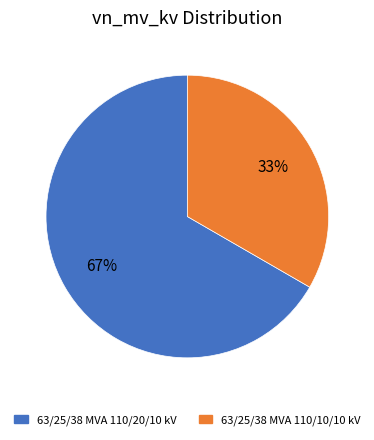

Between 63/25/38 MVA 110/10/10 kV and 63/25/38 MVA 110/20/10 kV, which is larger?

63/25/38 MVA 110/20/10 kV